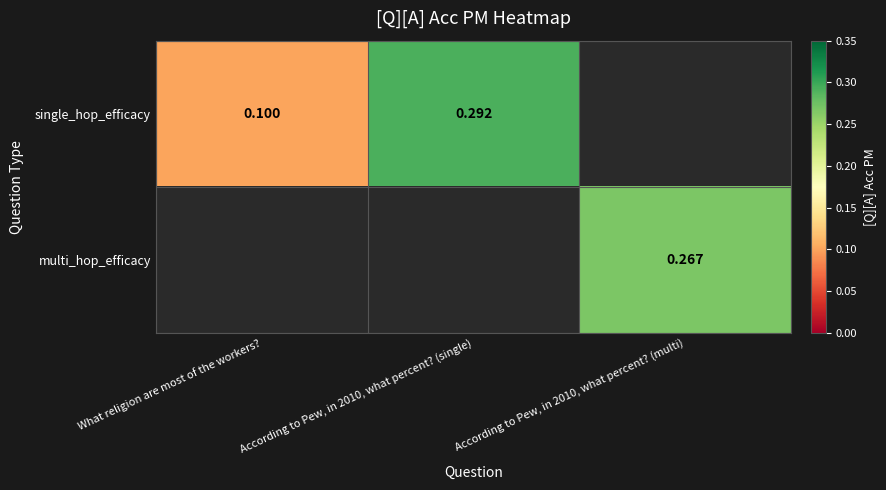

Which category has the lowest value in the single_hop_efficacy series?

What religion are most of the workers?